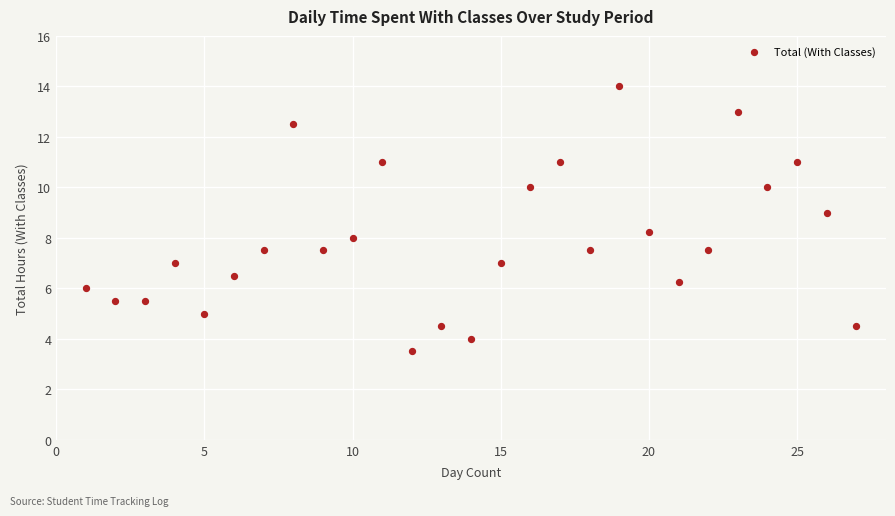

What is the range of X values (max minus min)?

26.0